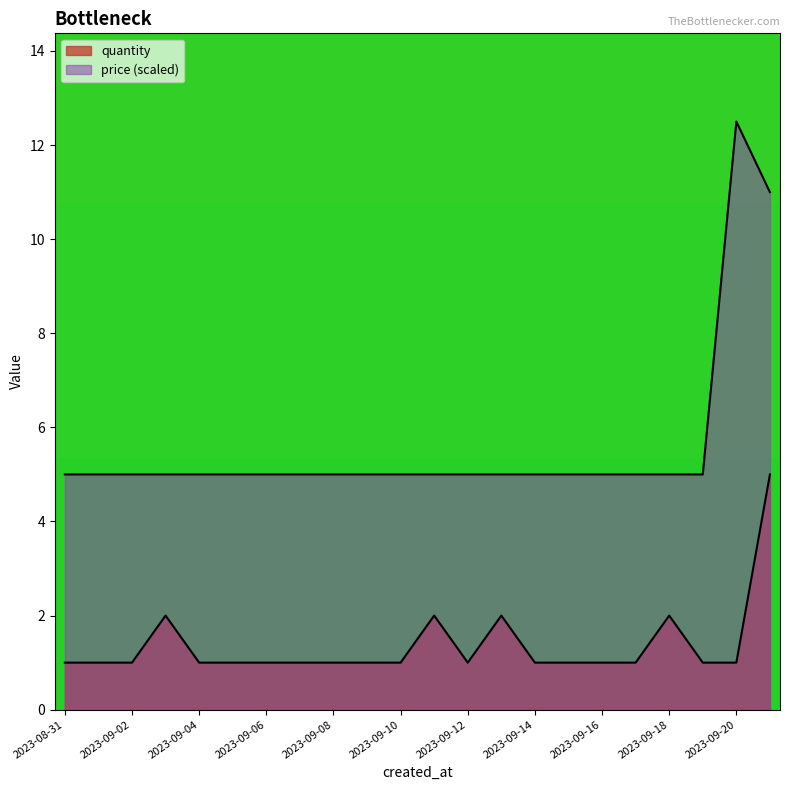

Is the value of quantity at 2023-09-03 greater than the value of price at 2023-09-16?

No